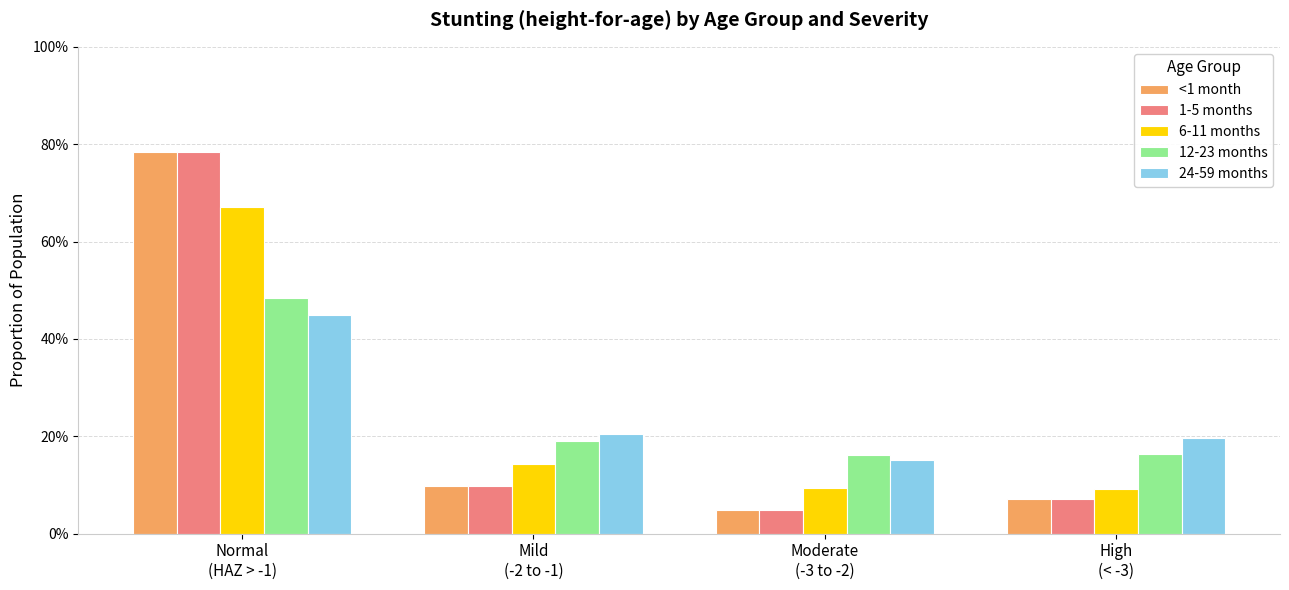

Which series has the largest total across all categories?

12-23 months